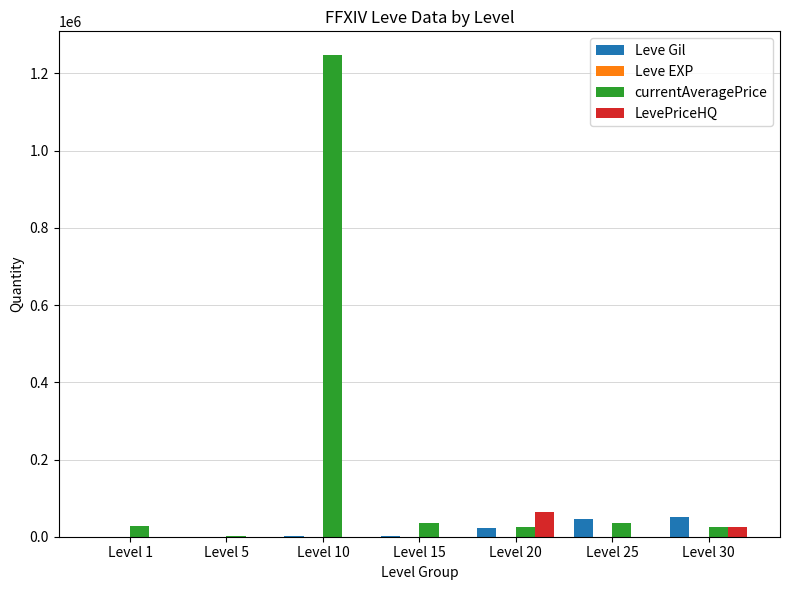

What is the difference between the Leve Gil values at Level 25 and Level 15?

46210